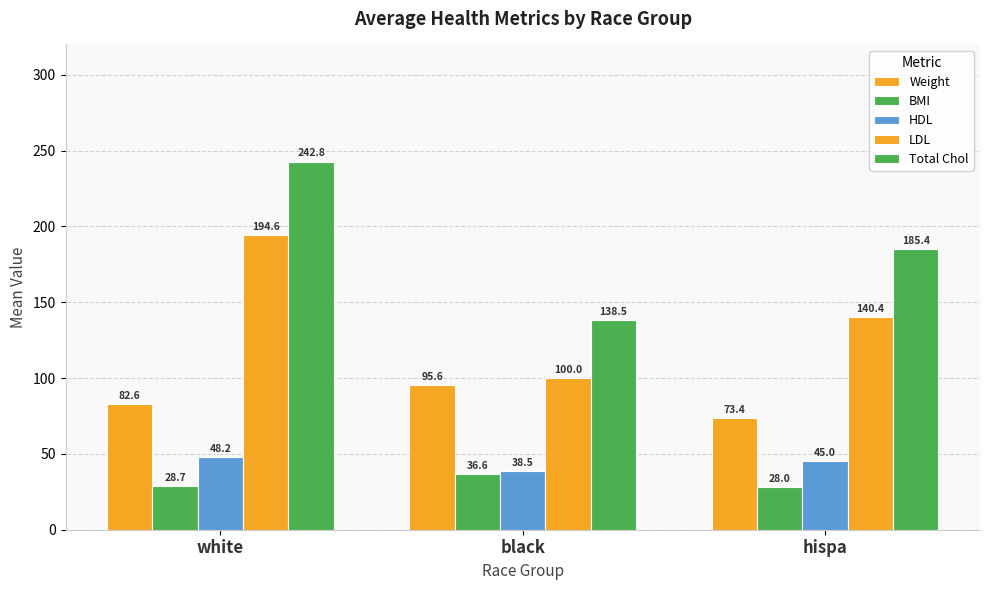

Rank the categories by BMI value from lowest to highest.

hispa, white, black